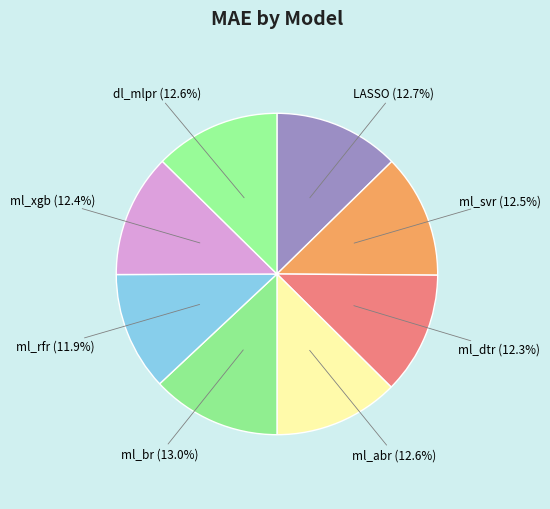

To the nearest percent, what is the average slice percentage?

12%